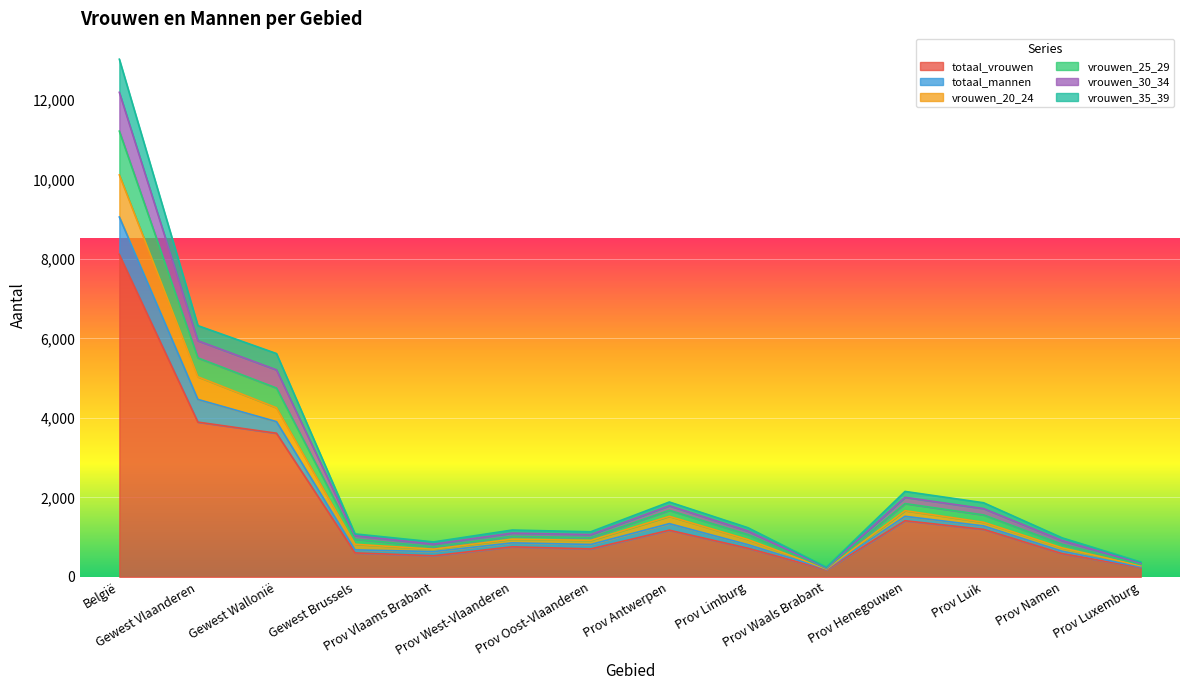

True or false: vrouwen_35_39 has more than 2 points higher than both neighbors.

True